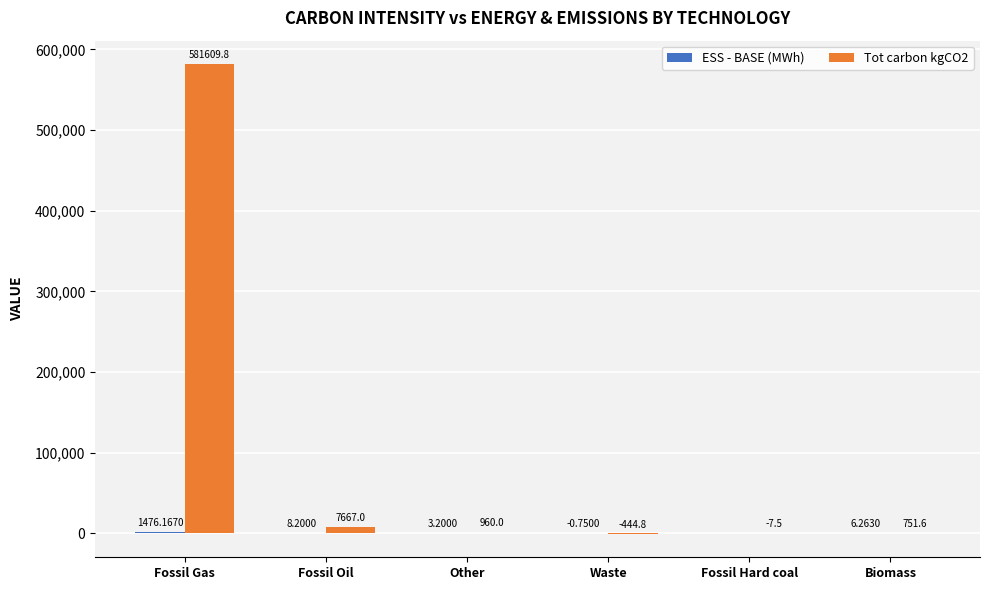

The value of Tot carbon kgCO2 at Waste is -444.8. True or false?

True